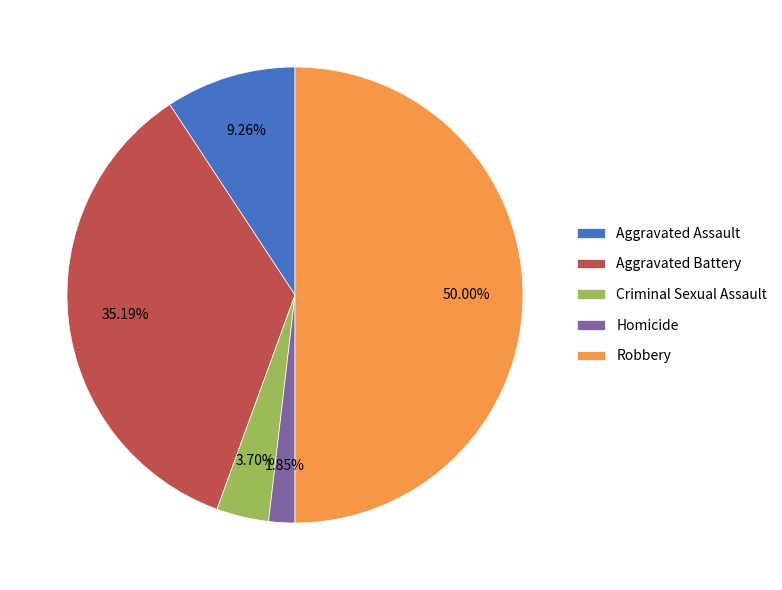

To the nearest percent, what is the difference between the Criminal Sexual Assault and Aggravated Assault slice percentages?

6%